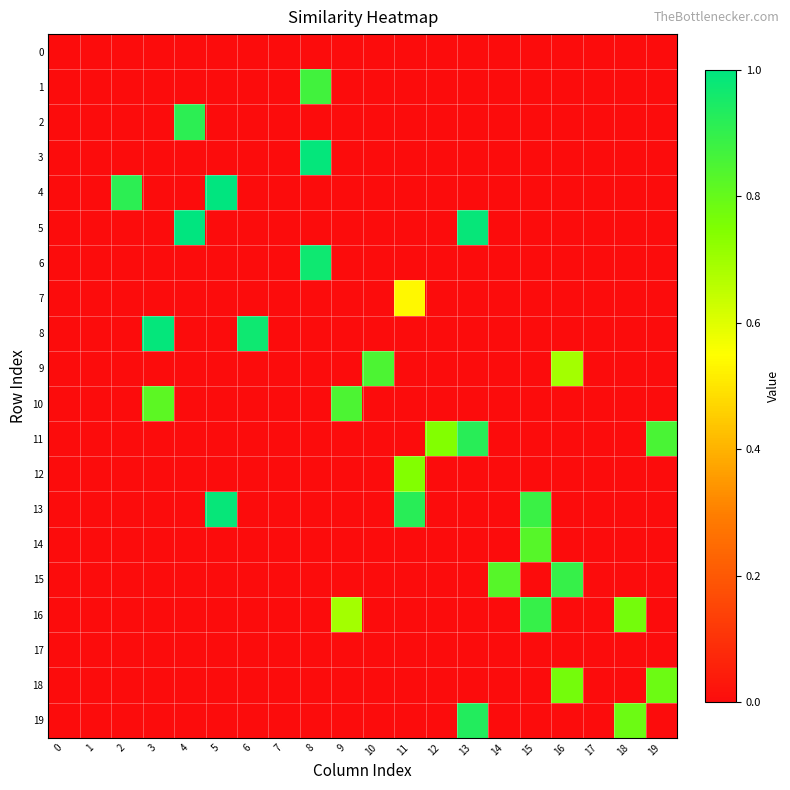

What is the maximum value shown in the chart?

1.0